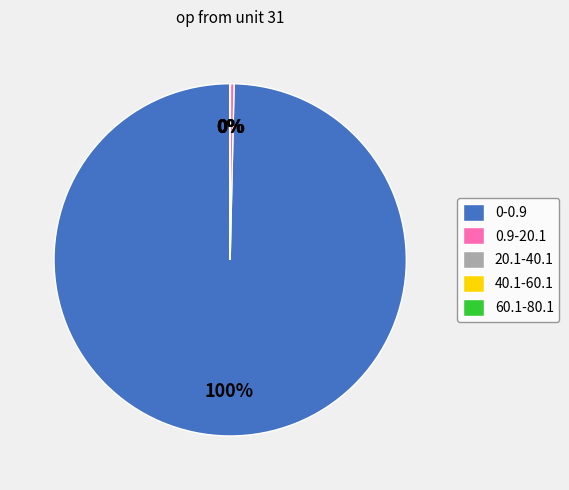

What is the majority slice?

0-0.9